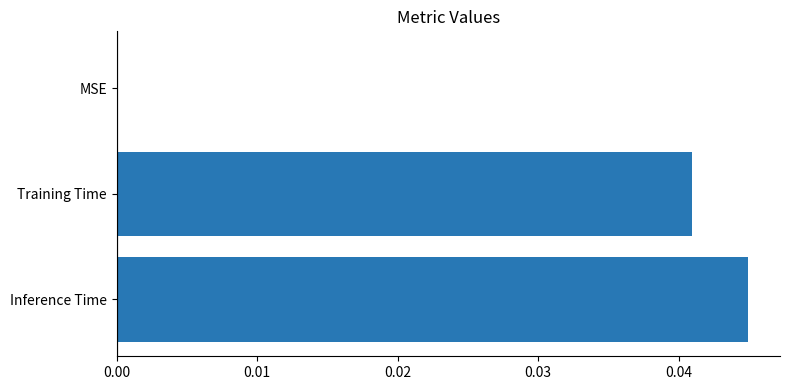

How many distinct data groups are displayed?

1